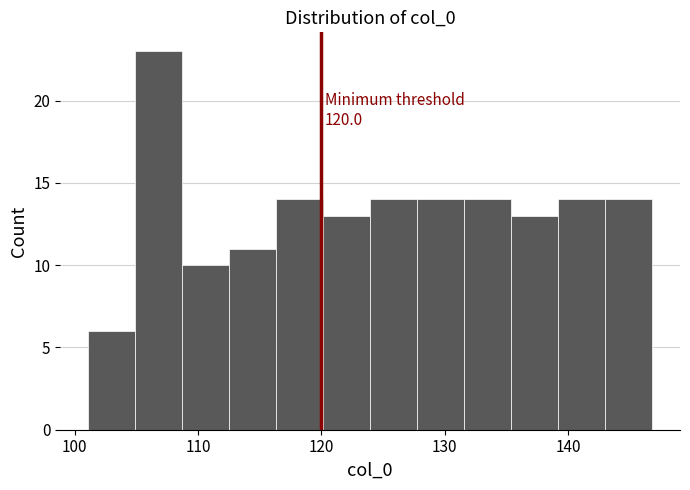

Read against the x-axis, roughly where is the centre of the tallest bar?

107